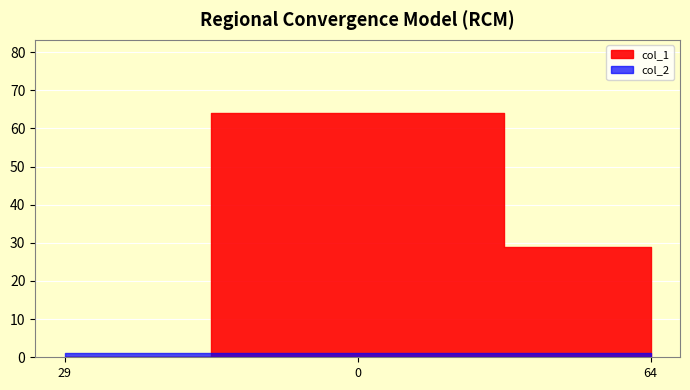

Reading right to left, transcribe all the data shown in this chart.

col_1: 64=29	0=64	29=0
col_2: 64=1	0=1	29=1